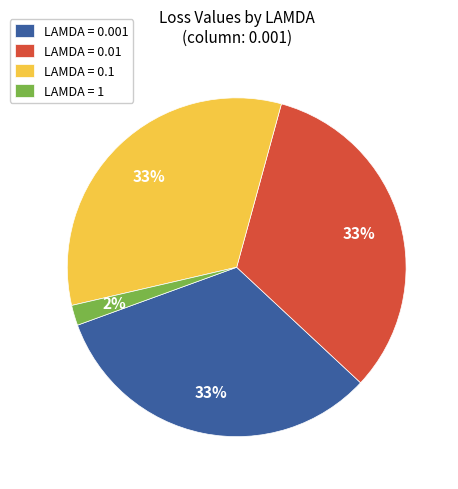

Which category has the smallest portion of the pie?

LAMDA = 1